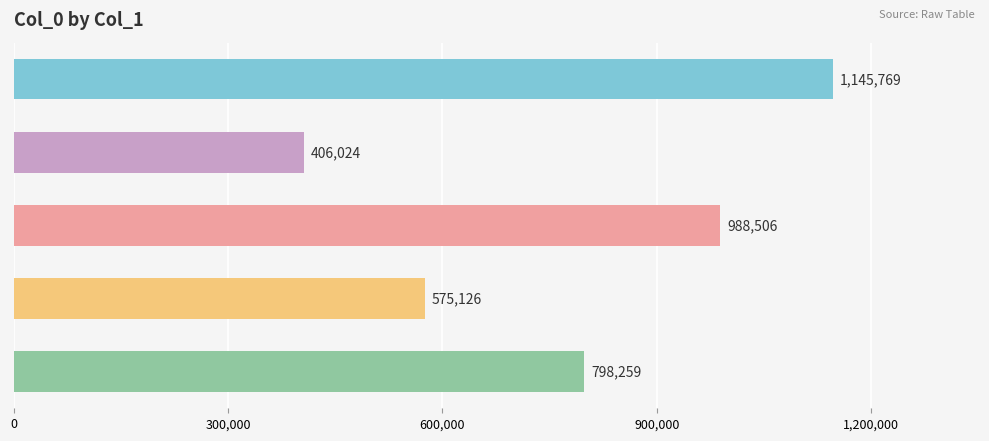

Rank the categories by value from lowest to highest.

诗四章 其三 述怀, 赠郴阳何都宪子元巡抚云南 其三 述河南参政事, 十六字令 其三 述佛氏三戒, 念奴娇 其三 述怀和赵宰通甫韵, 凯乐歌辞三首 其三 述天下太平